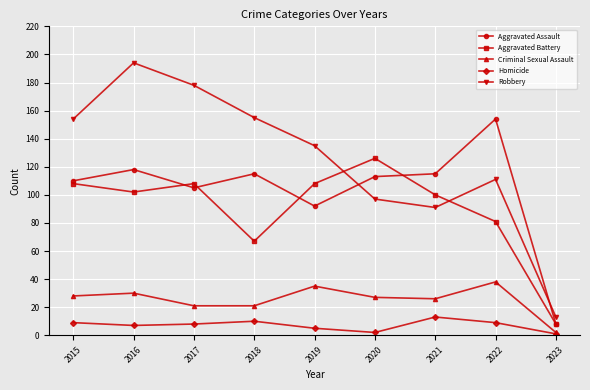

True or false: Robbery has more than 1 points higher than both neighbors.

True